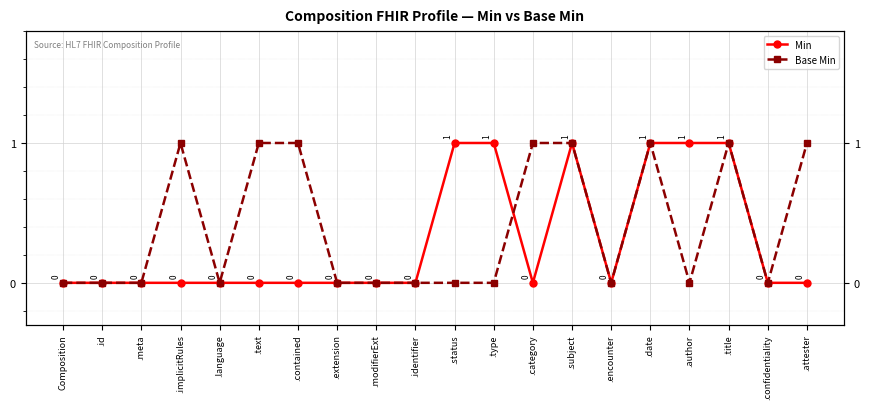

Count the Base Min values in the range 0 to 1.

20